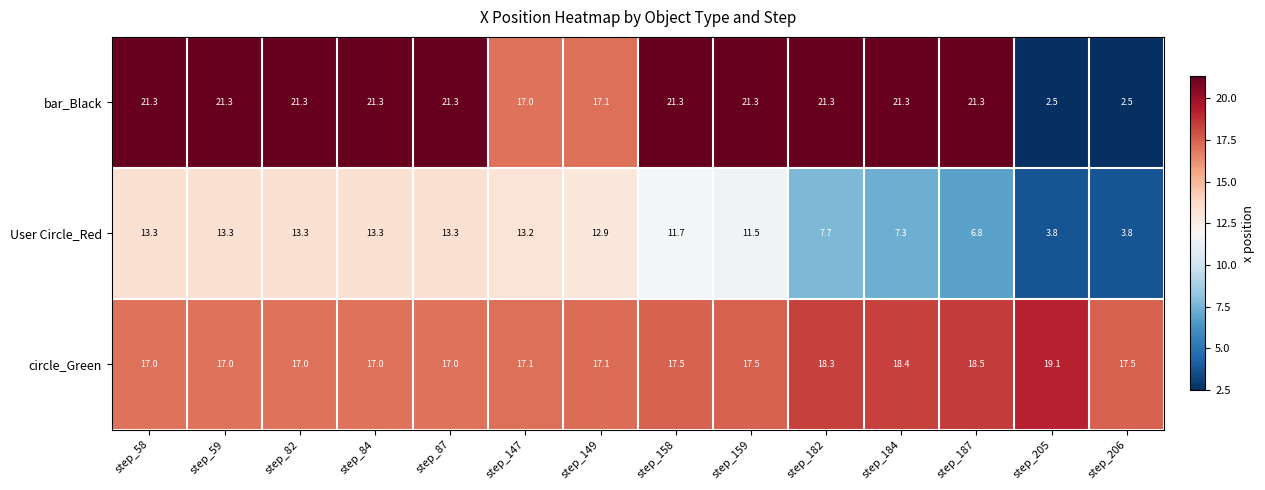

The circle_Green series shows 27.0 at step_147. True or false?

False